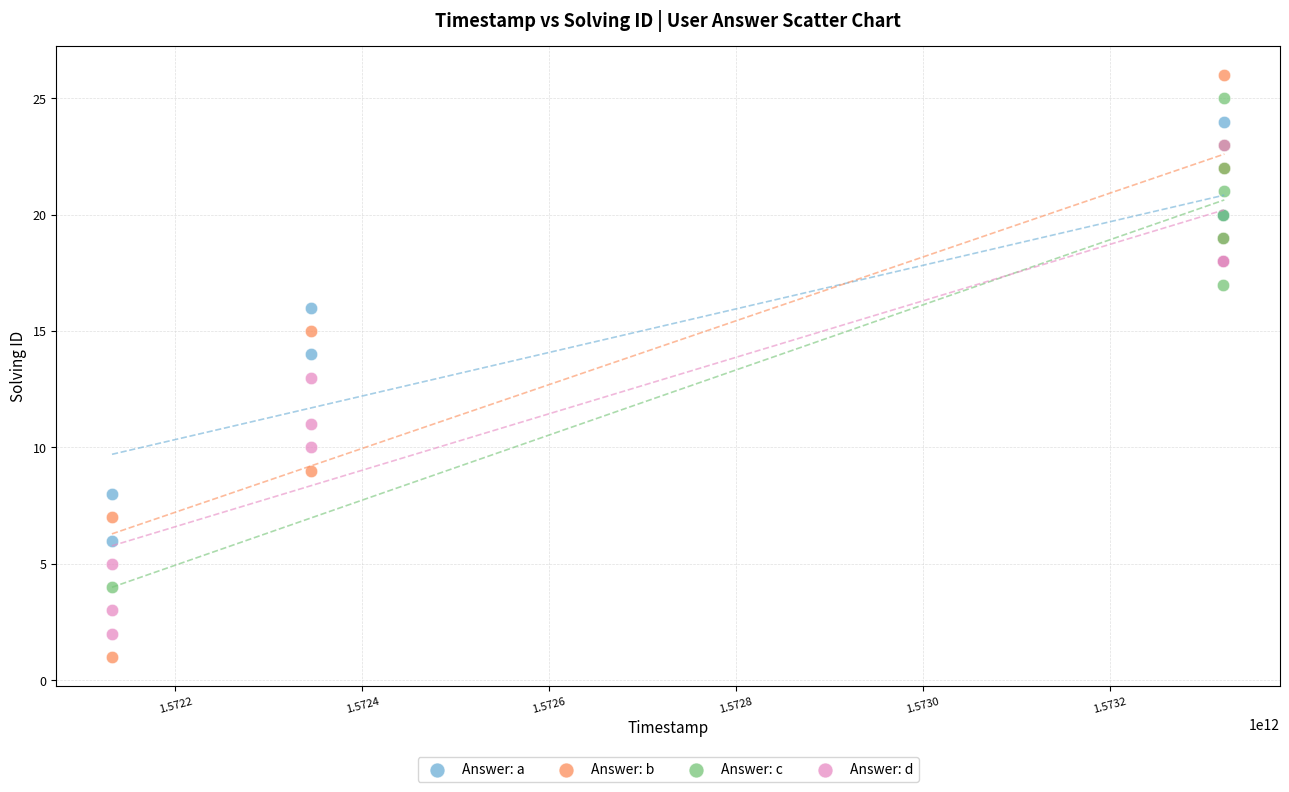

Which series contains the highest Y value?

Answer: b